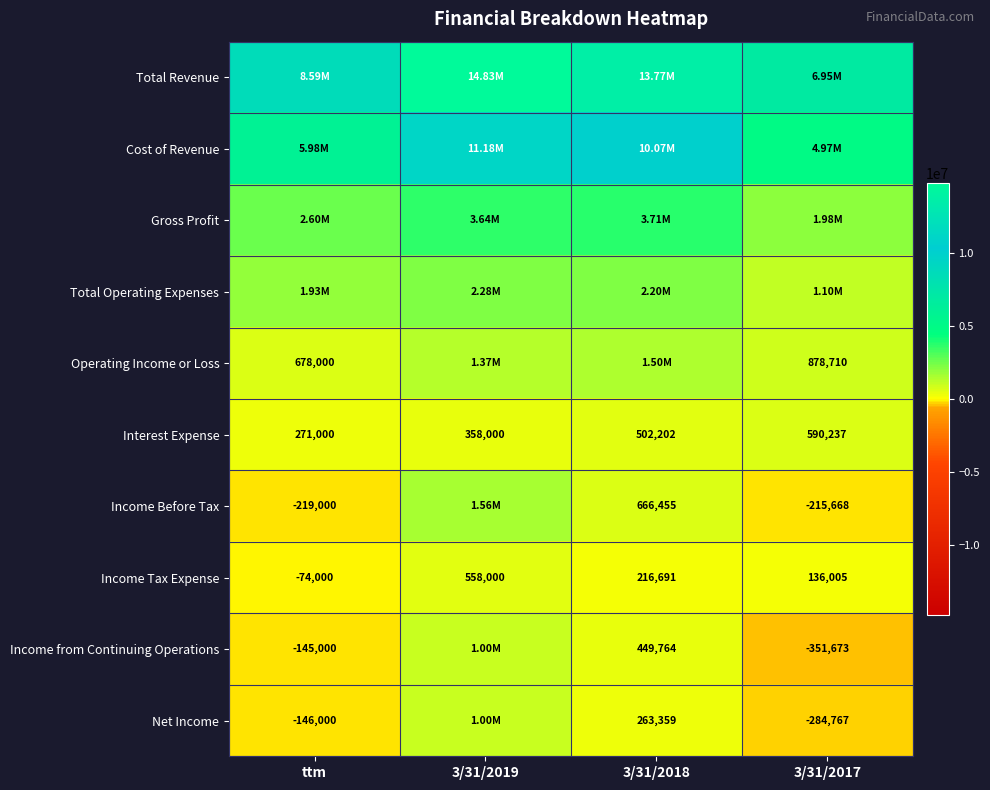

What is the difference between the Income Tax Expense values at 3/31/2017 and 3/31/2018?

80686